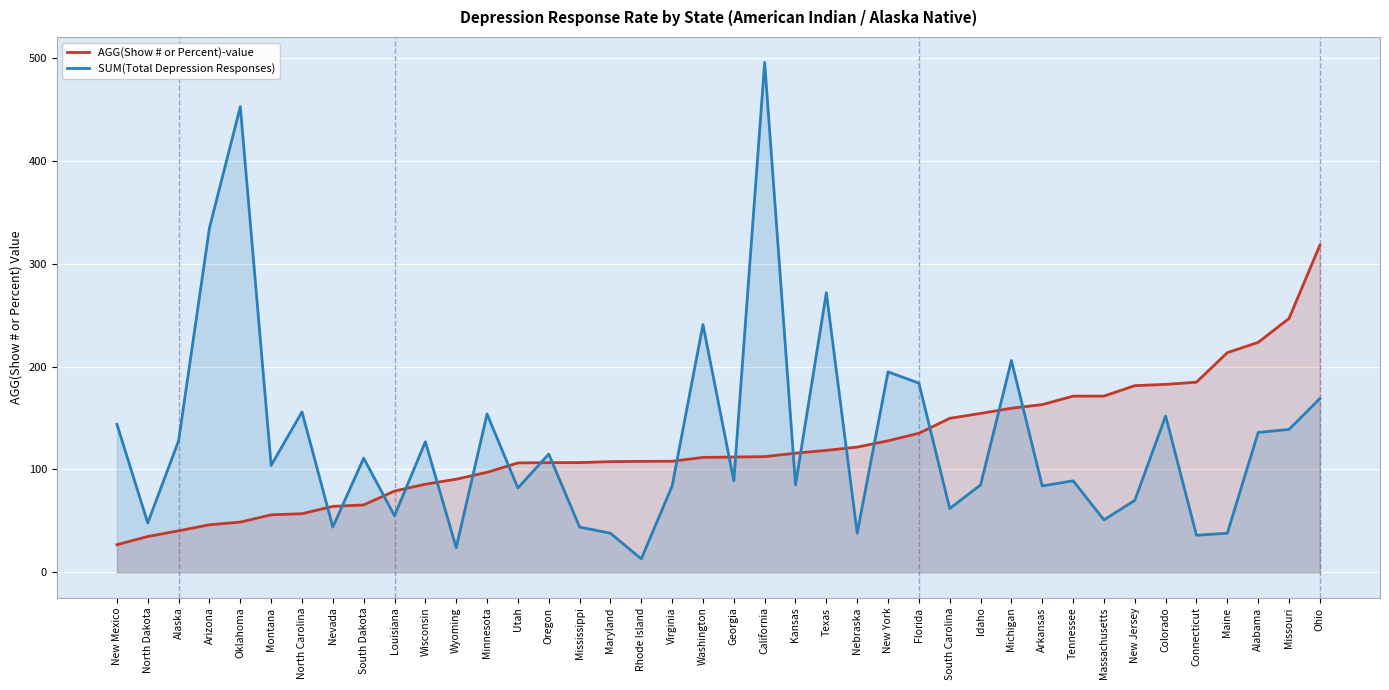

How many times do AGG(Show # or Percent)-value and SUM(Total Depression Responses) cross each other?

19